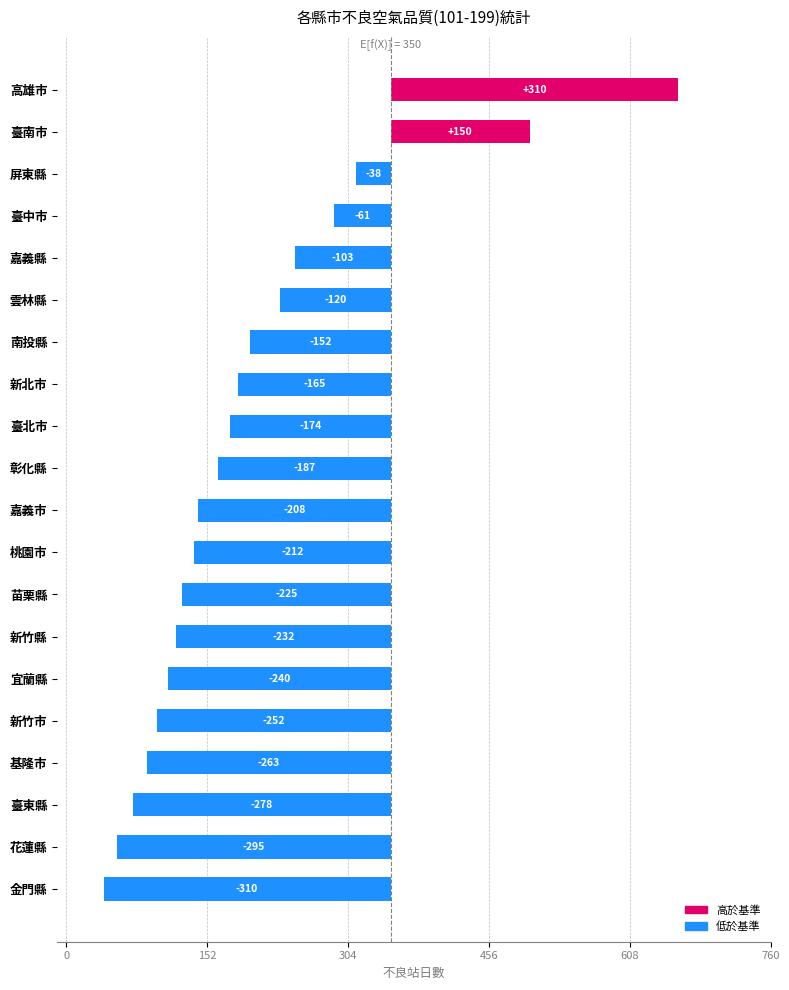

How many values exceed -187?

9